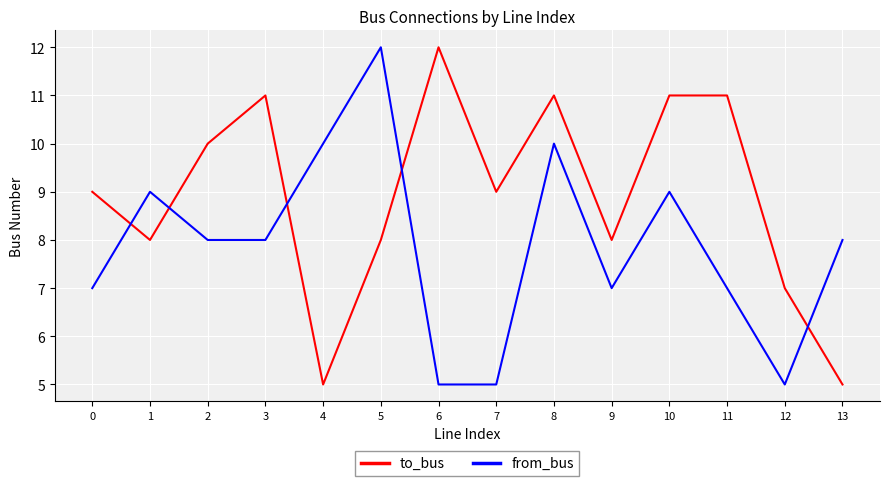

What is the maximum value shown in the chart?

12